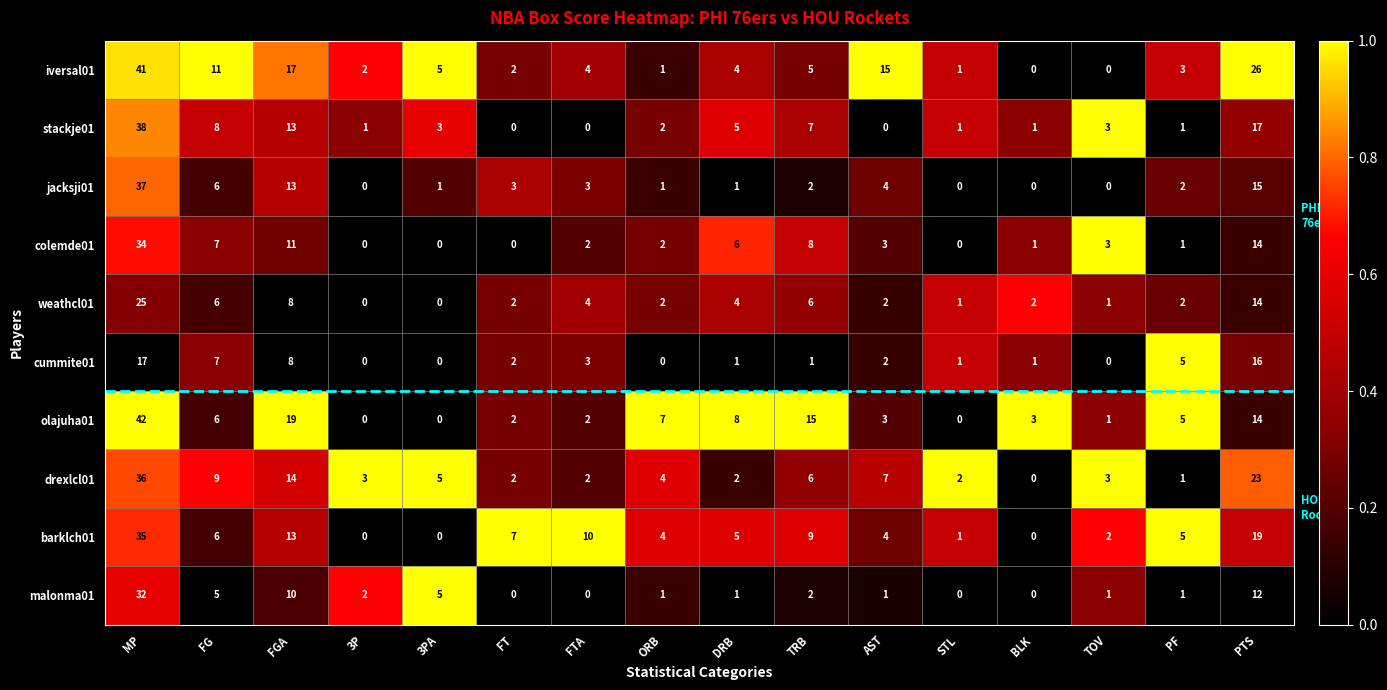

Rank the series by their maximum value, from lowest to highest.

cummite01, weathcl01, malonma01, colemde01, barklch01, drexlcl01, jacksji01, stackje01, iversal01, olajuha01